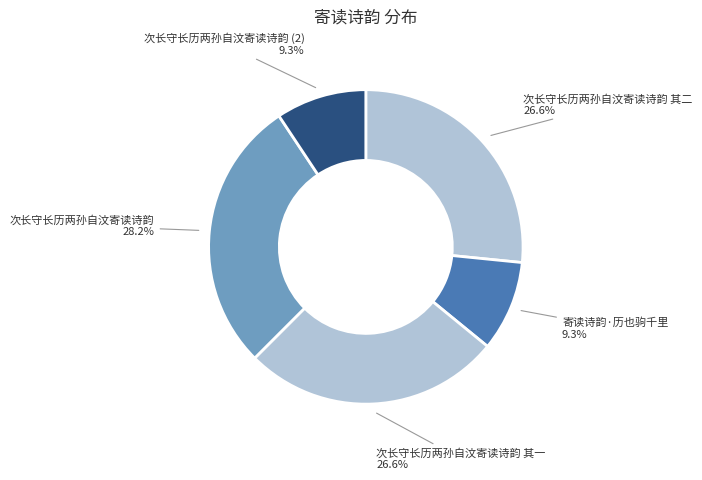

Is there a majority slice in this chart?

No